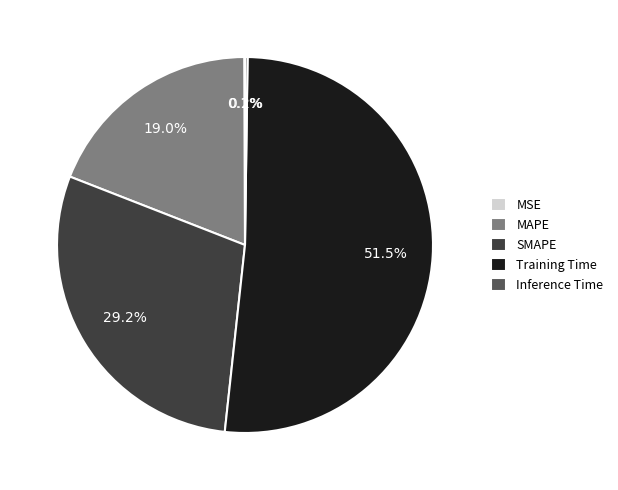

Which category accounts for the majority?

Training Time